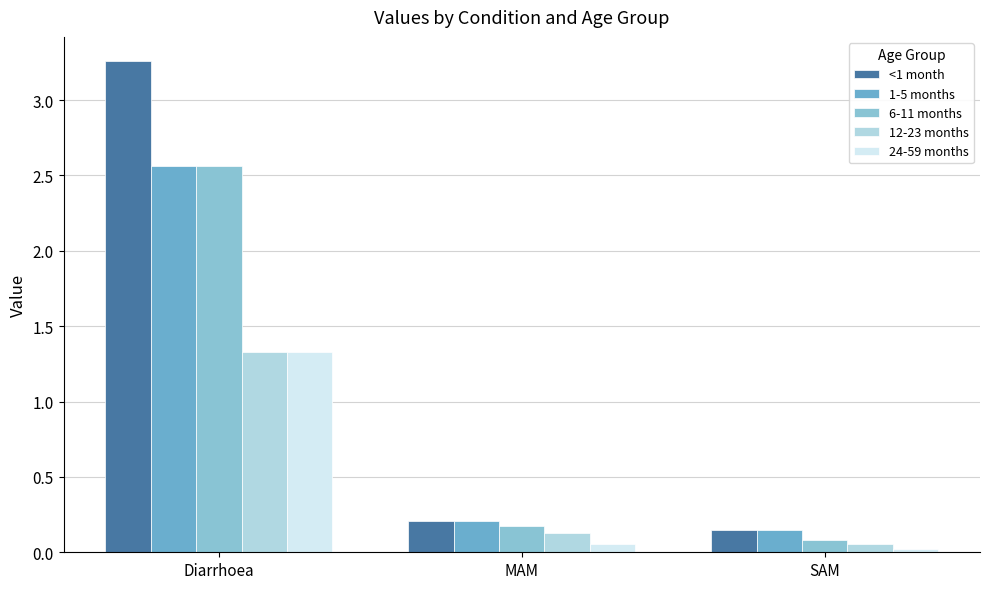

Between Diarrhoea and MAM, which series saw the biggest shift?

<1 month